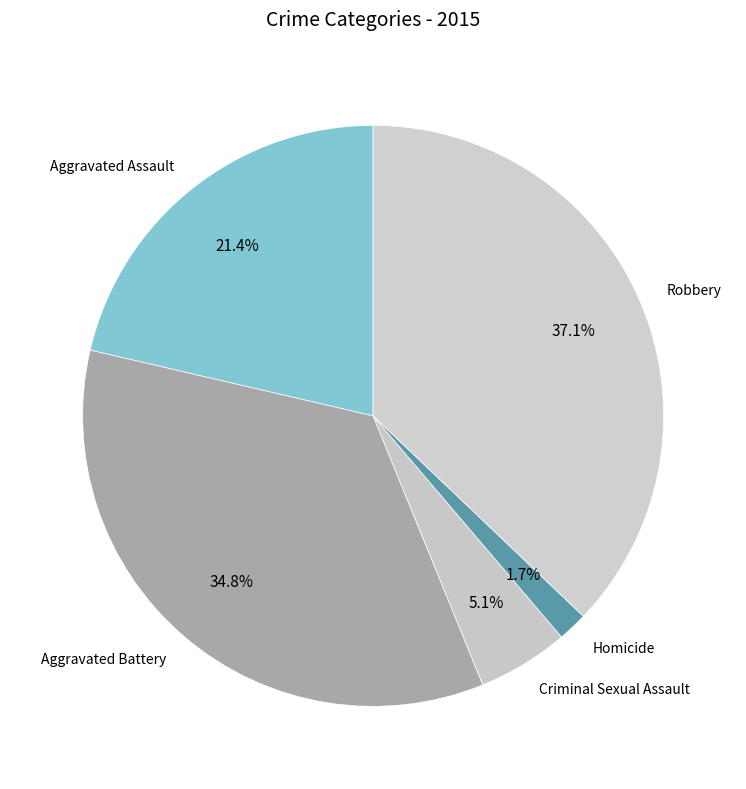

Count the number of slices in the pie.

5